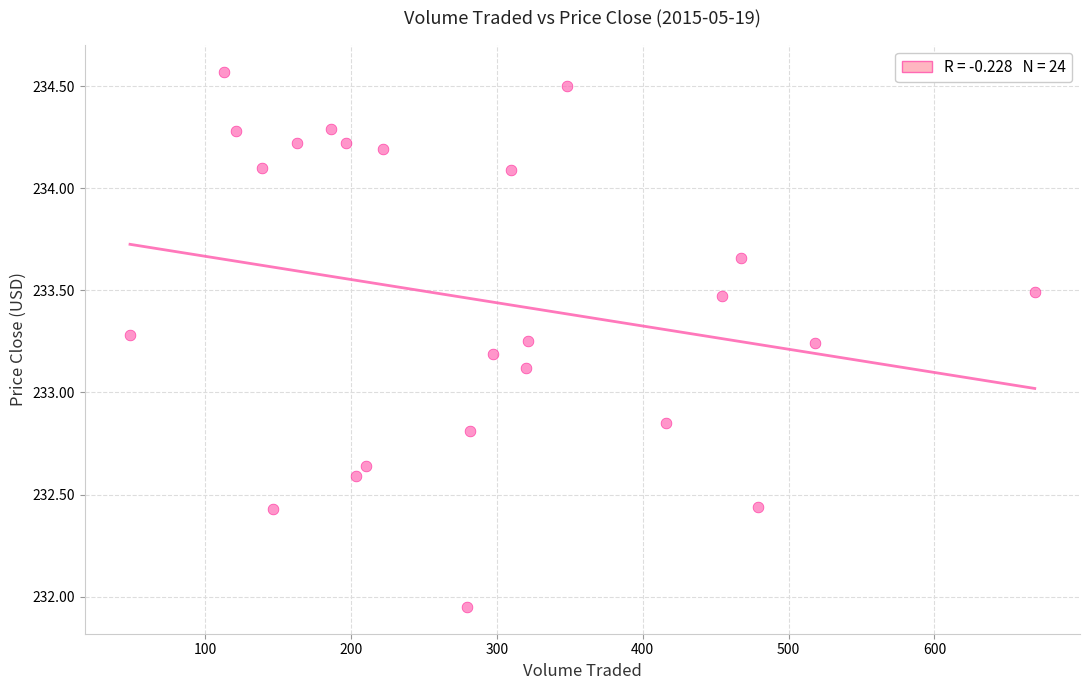

What is the range of X values (max minus min)?

620.3